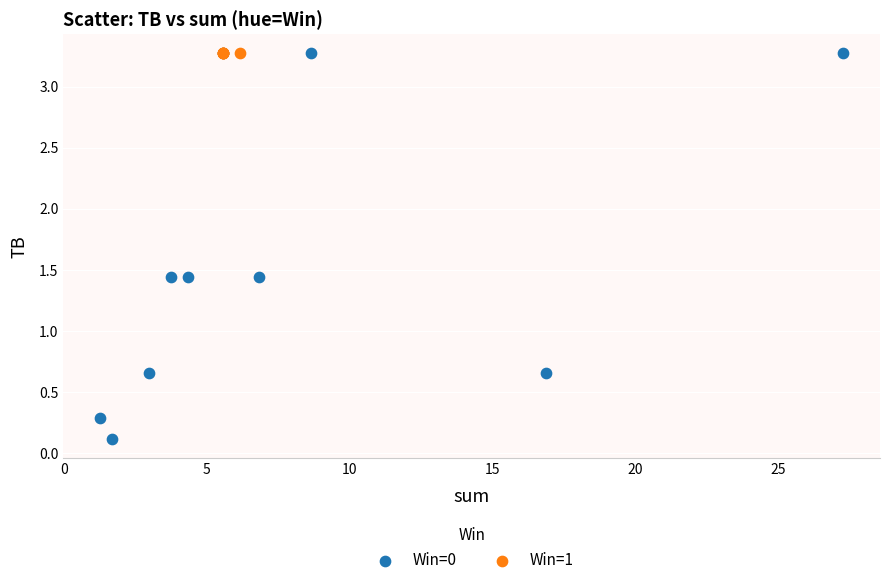

Which series contains the lowest Y value?

Win=0